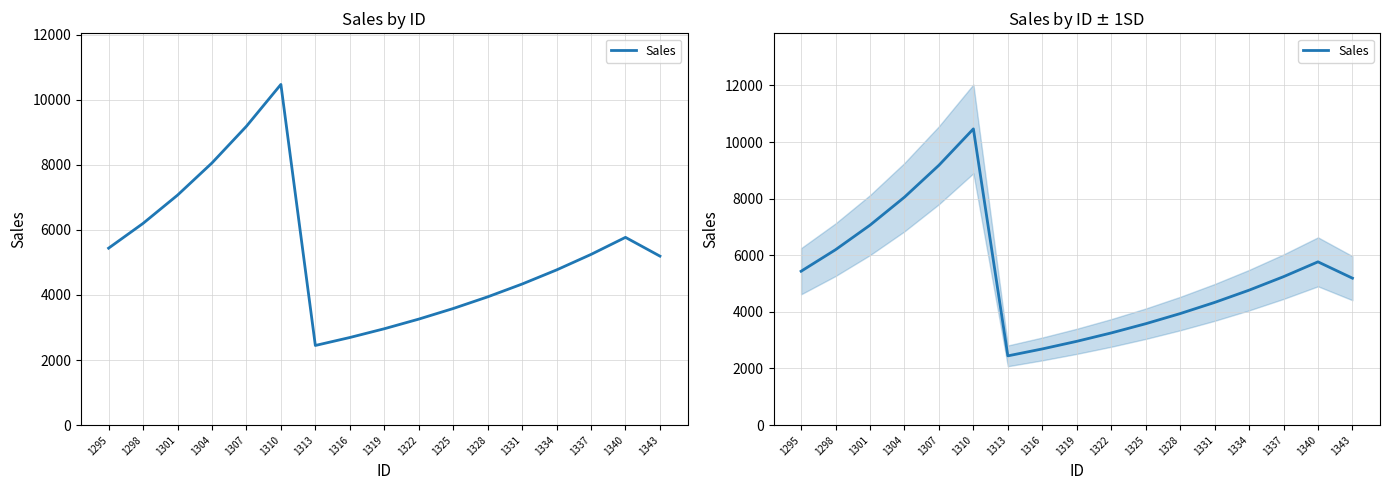

Is this an area chart (filled region under the line)?

No